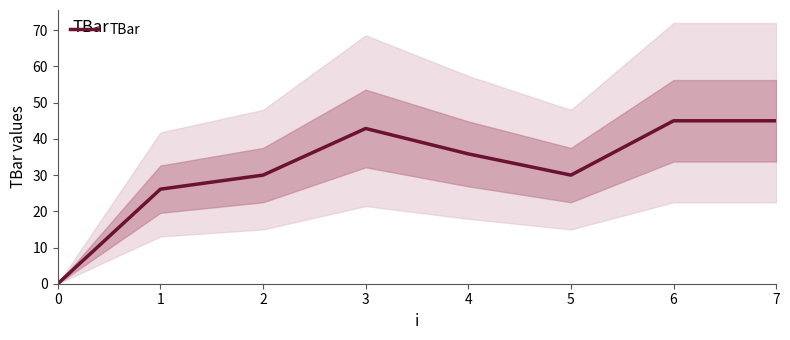

Rank the categories by value from lowest to highest.

0, 1, 2, 5, 4, 3, 6, 7